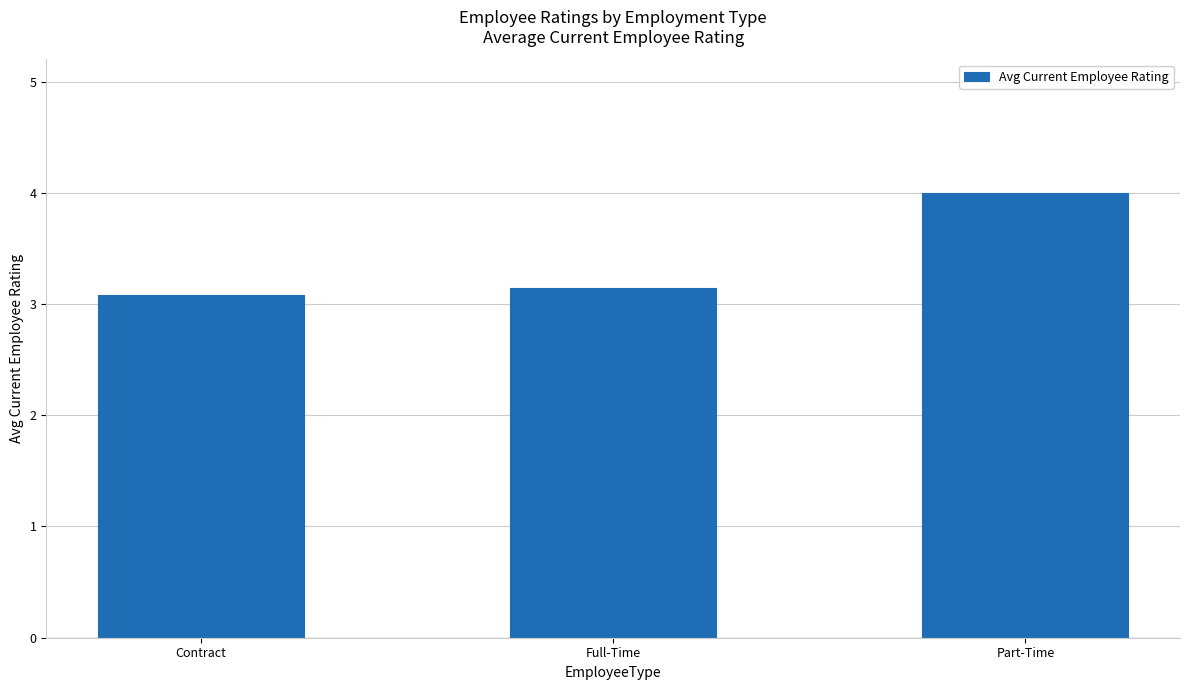

What is the label of the 1st bar from the left?

Contract